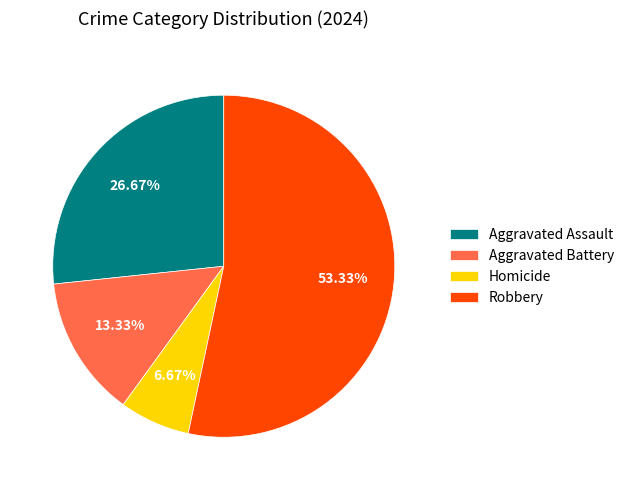

Which category has the biggest portion of the pie?

Robbery